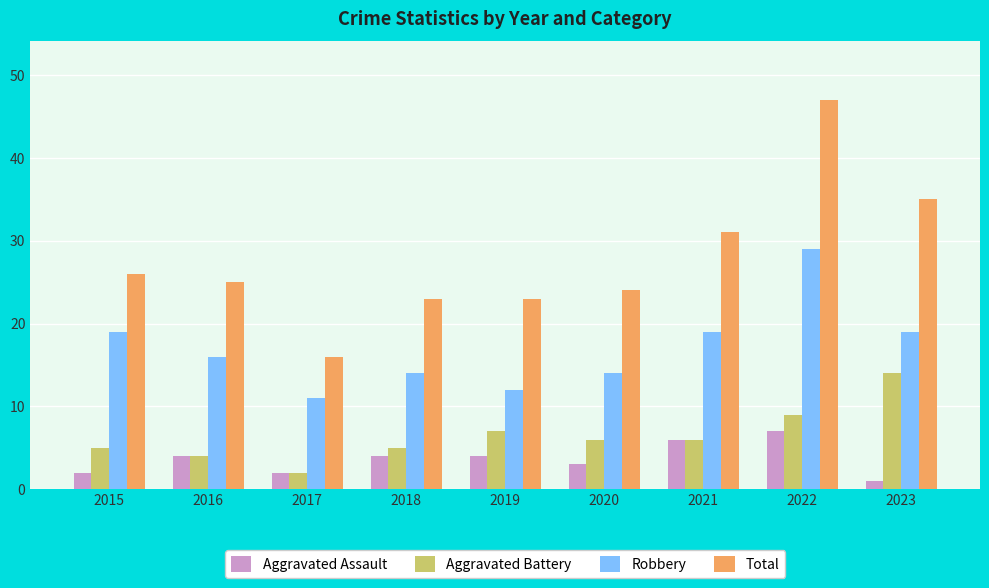

What is the value of the Robbery bar at the 2nd from the left?

16